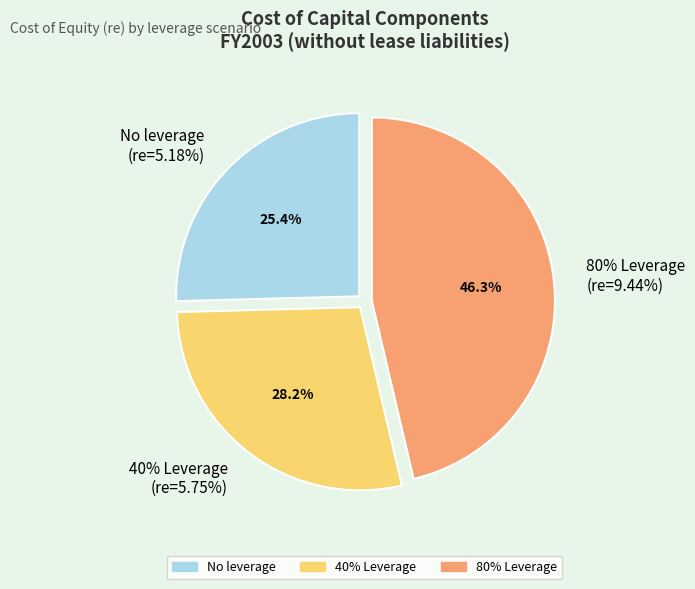

Does 80% Leverage account for over 50% of the chart?

No